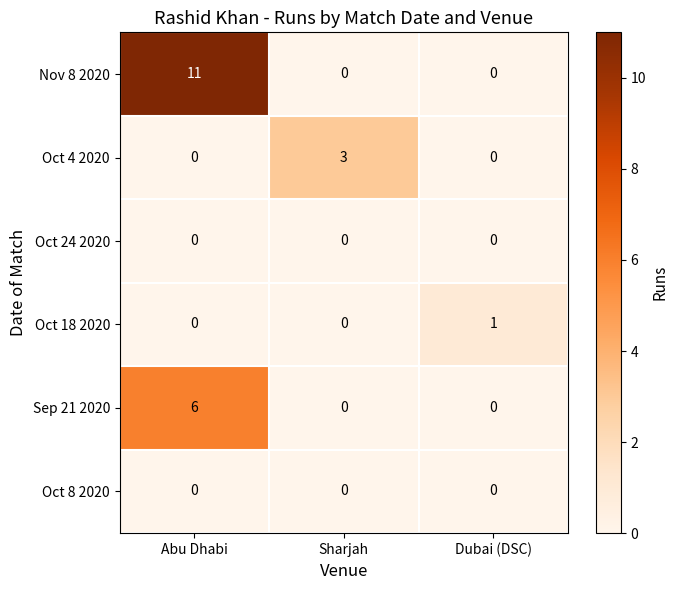

Which label corresponds to the largest value in the chart?

Abu Dhabi